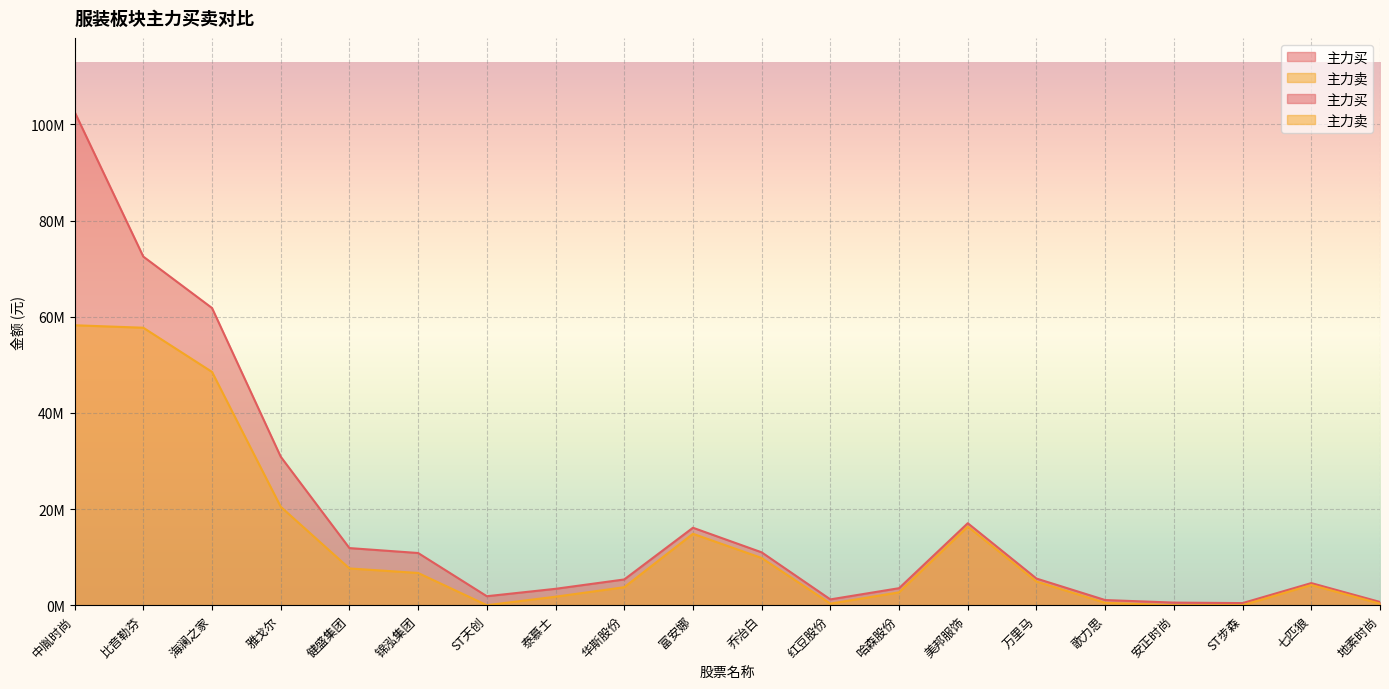

How many lines are shown in the chart?

2